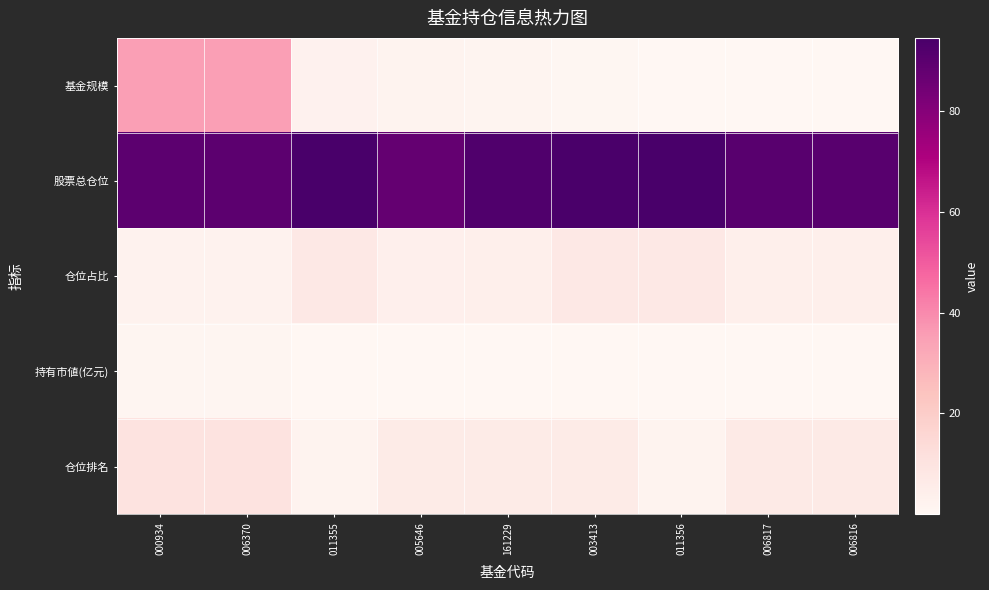

Which series changed the most between 000934 and 006817?

基金规模